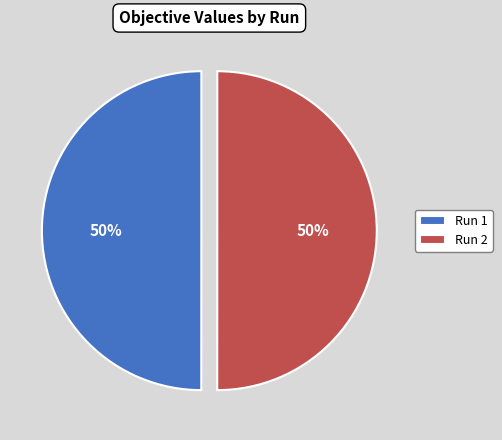

Combined, do Run 2 and Run 1 account for over 50%?

Yes